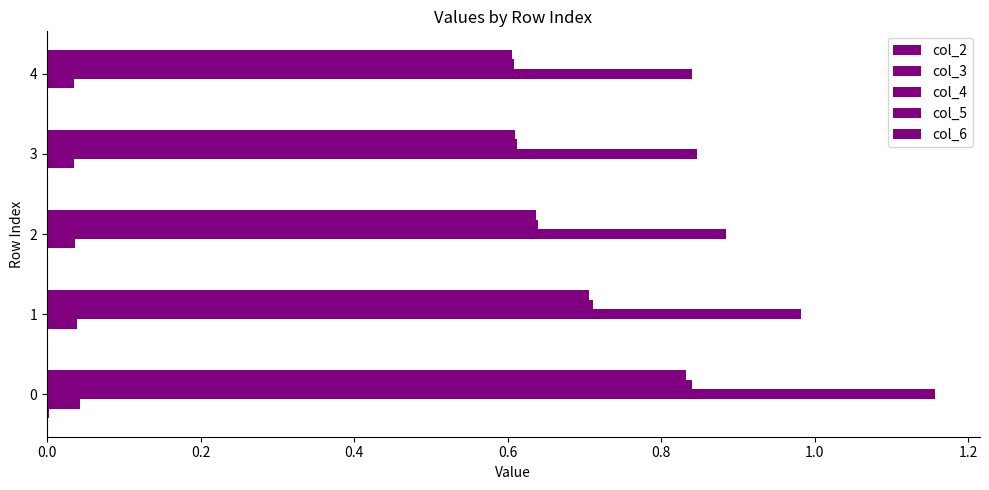

Count the number of data series in this chart.

5